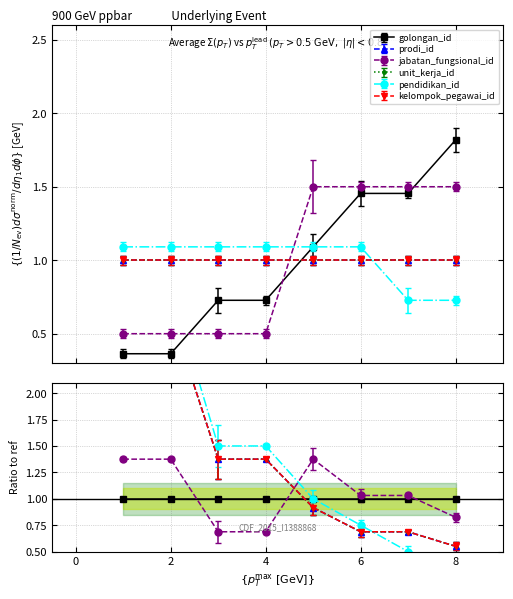

Which series has the largest range (max minus min)?

golongan_id